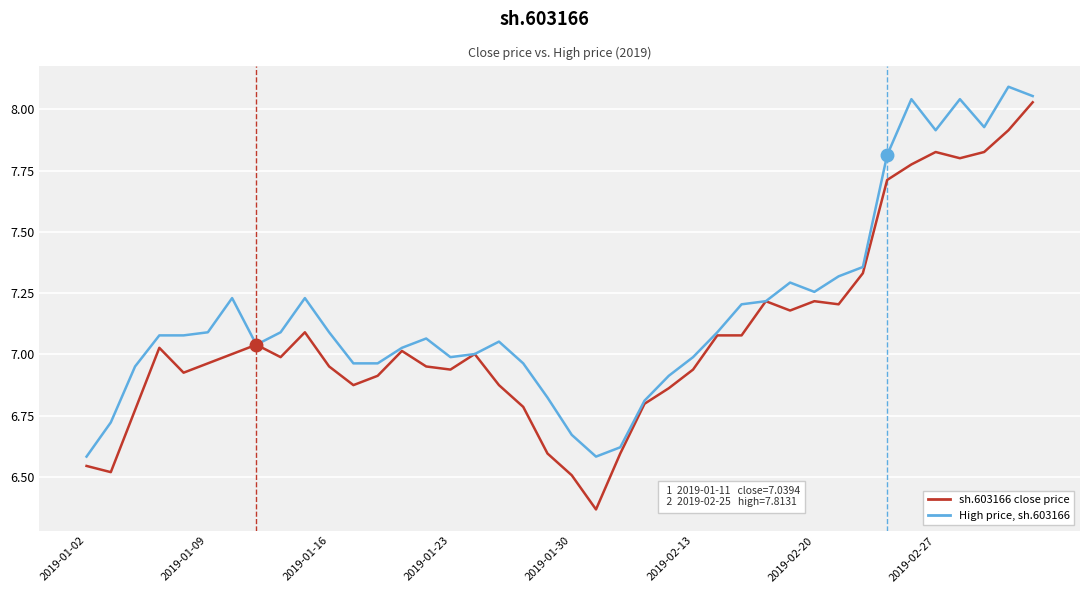

Which series has the largest total across all categories?

High price, sh.603166